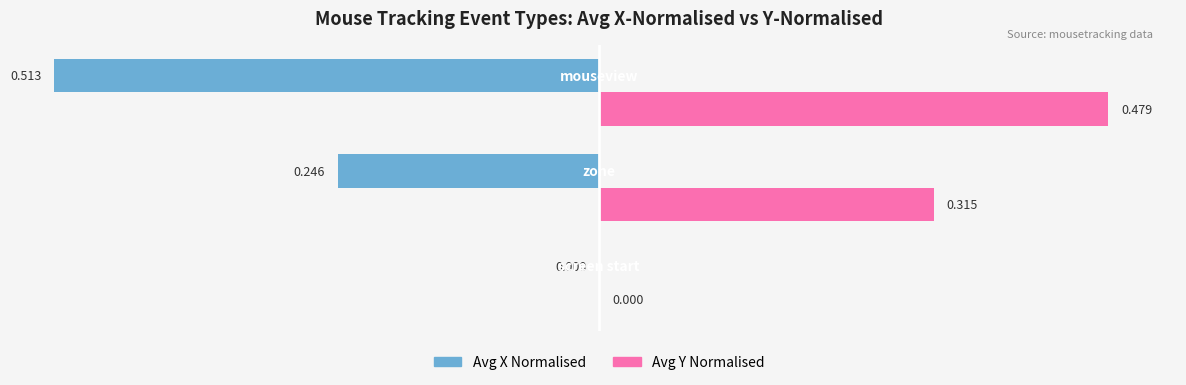

How many Avg X Normalised values are between 0 and 1?

1